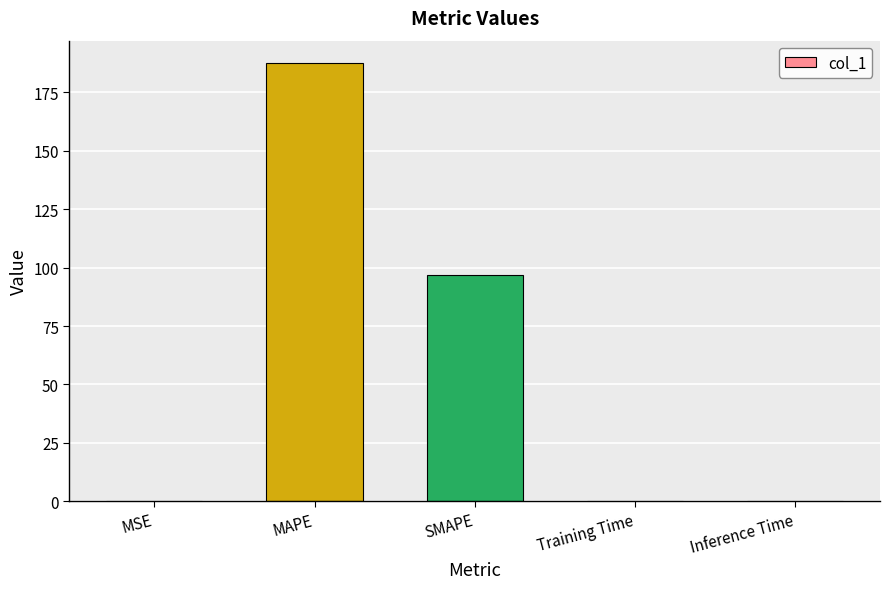

What is the greatest value displayed?

187.8